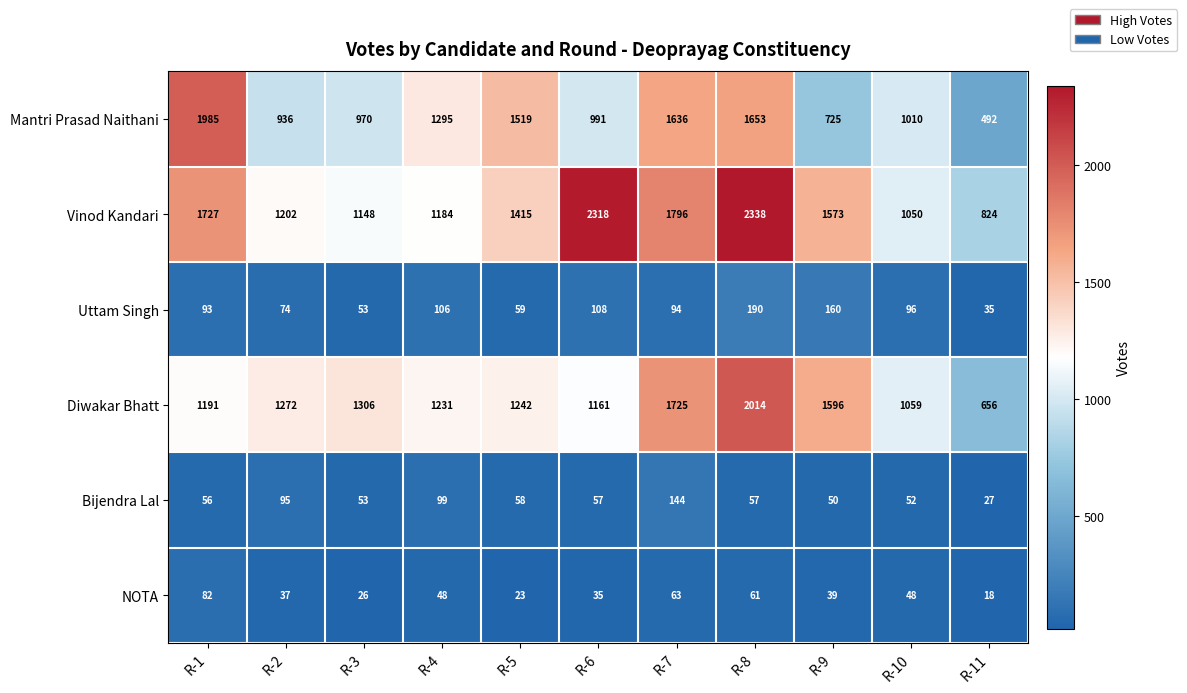

The Bijendra Lal series shows 58 at R-5. True or false?

True